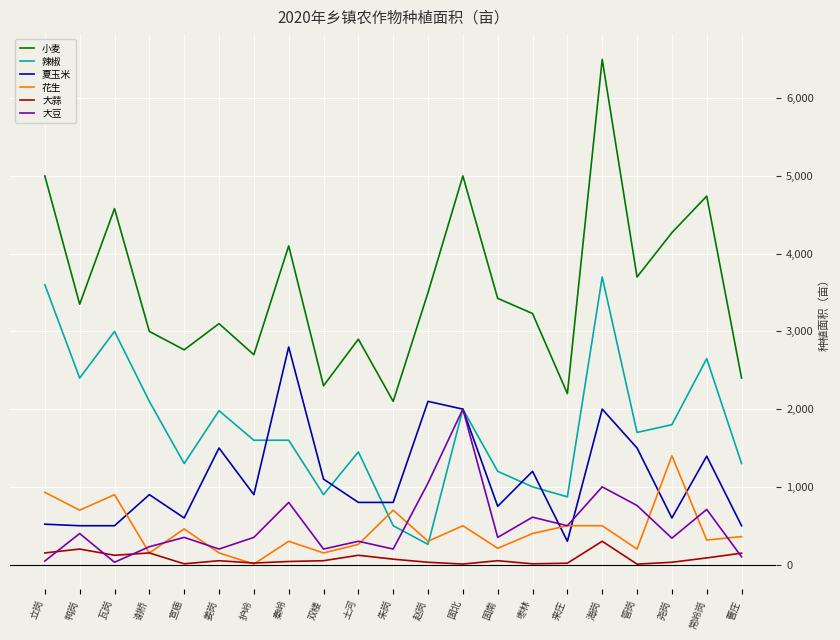

At 瓦岗, list the series in order from largest to smallest.

小麦, 辣椒, 花生, 夏玉米, 大蒜, 大豆